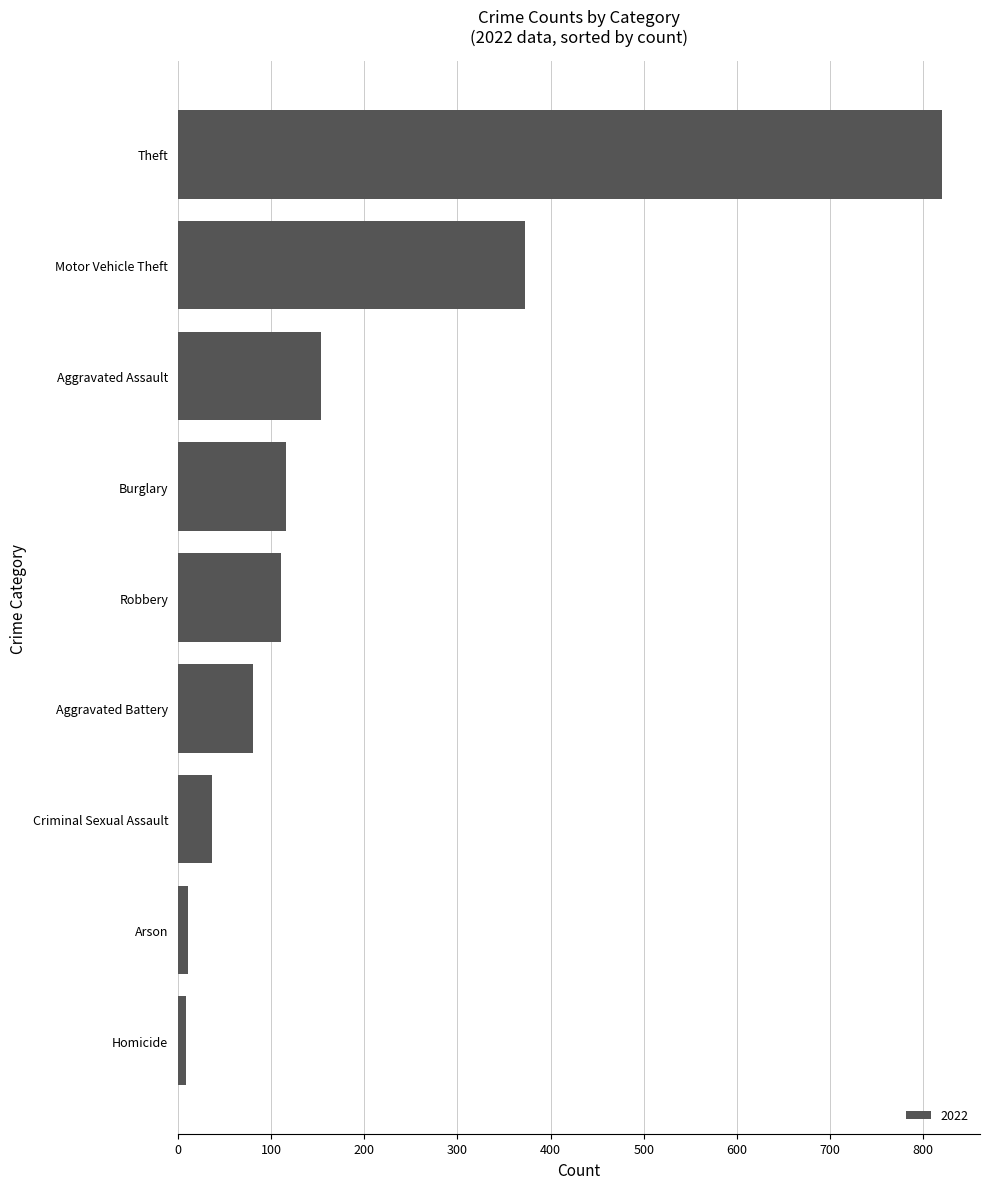

Which category has the highest value across all series?

Theft